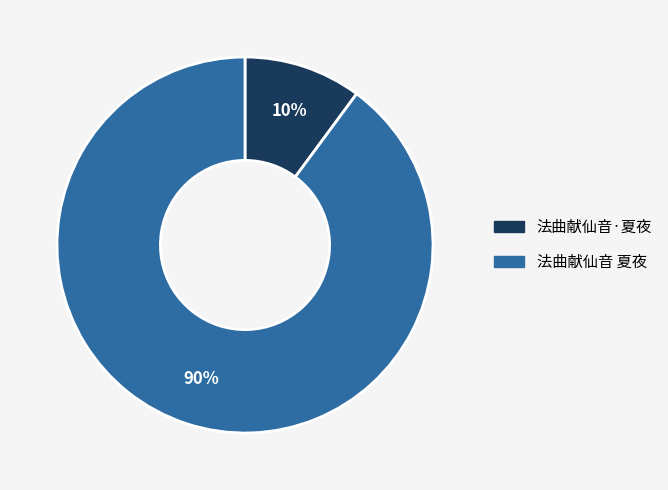

To the nearest percent, what percentage of the pie is 法曲献仙音 夏夜?

90%